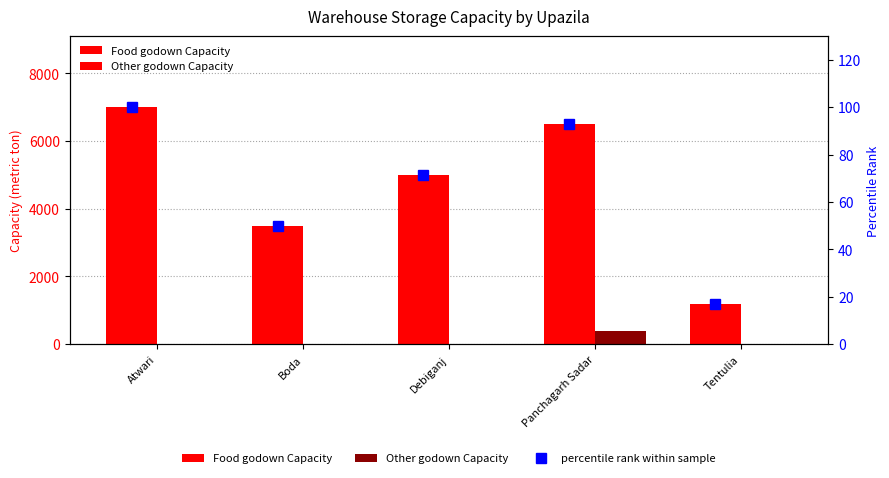

The Other godown Capacity series shows -264.3 at Atwari. True or false?

False